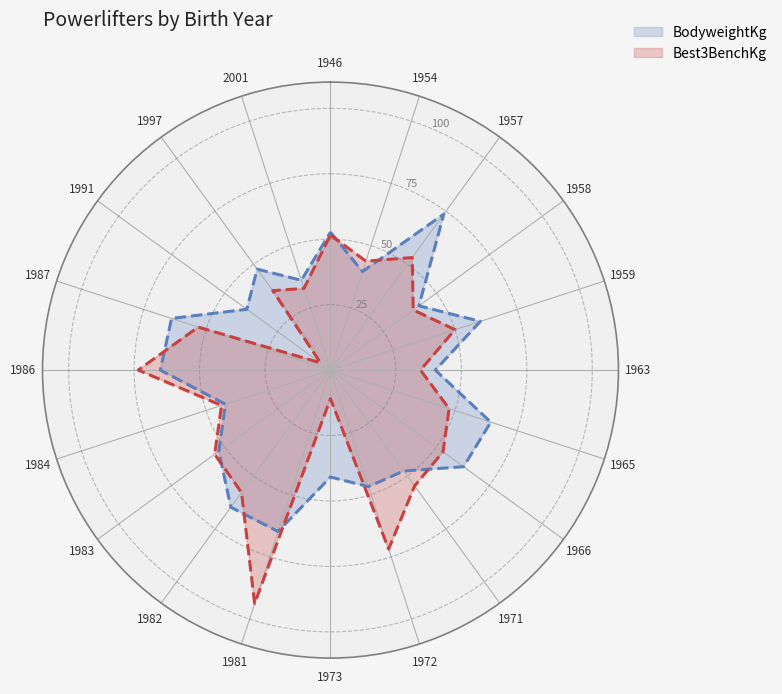

Which series has the largest range (max minus min)?

Best3BenchKg